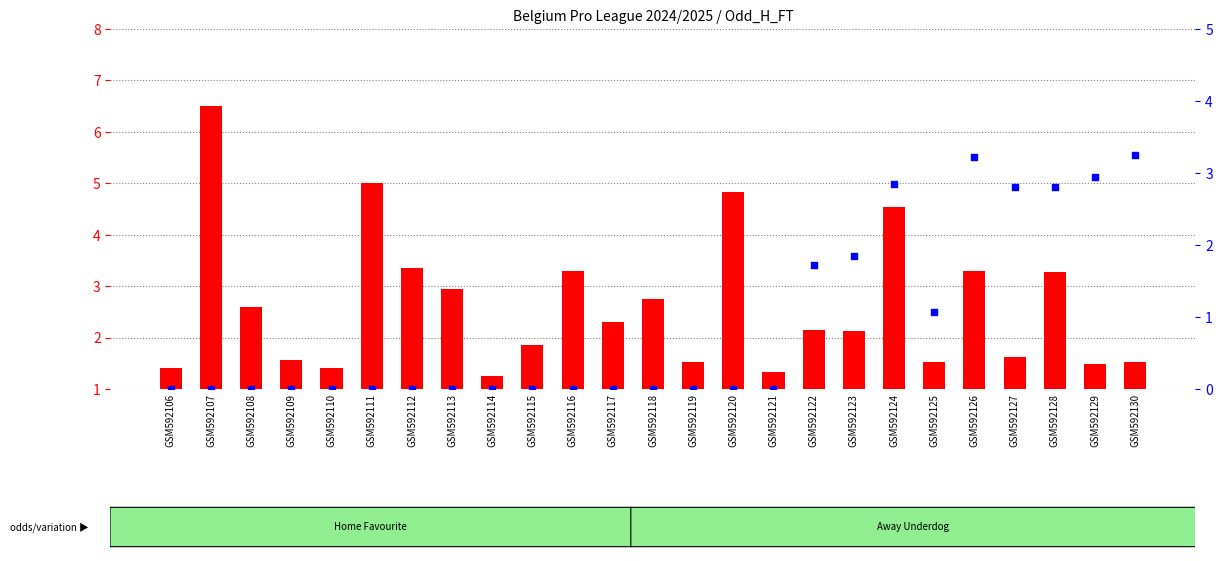

Which series has the largest Y range (max minus min)?

Odd_H_FT